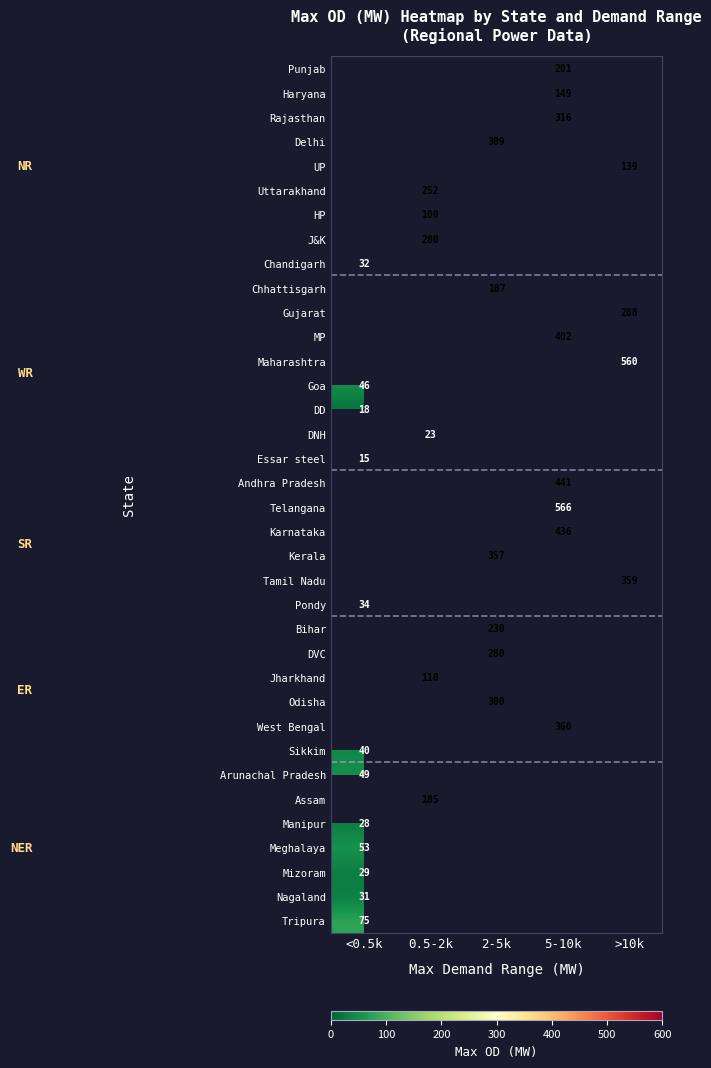

True or false: Tripura has a value of 75 at <0.5k.

True